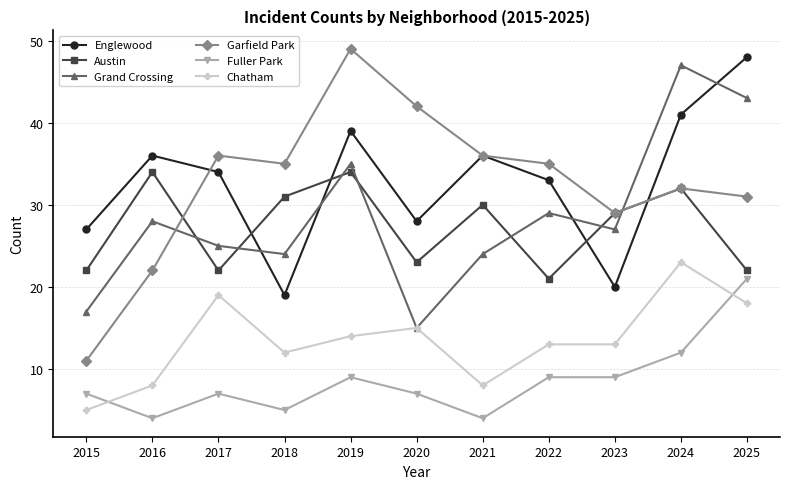

Reading left to right, list all the values displayed in this chart.

Englewood: 27	36	34	19	39	28	36	33	20	41	48
Austin: 22	34	22	31	34	23	30	21	29	32	22
Grand Crossing: 17	28	25	24	35	15	24	29	27	47	43
Garfield Park: 11	22	36	35	49	42	36	35	29	32	31
Fuller Park: 7	4	7	5	9	7	4	9	9	12	21
Chatham: 5	8	19	12	14	15	8	13	13	23	18